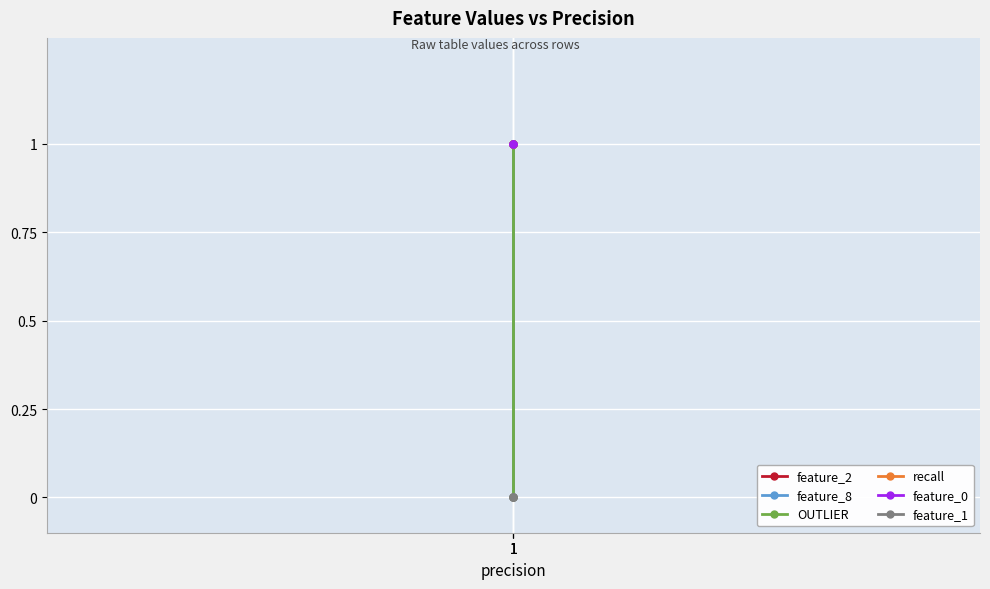

True or false: feature_0 has a value of 2 at 1.

False